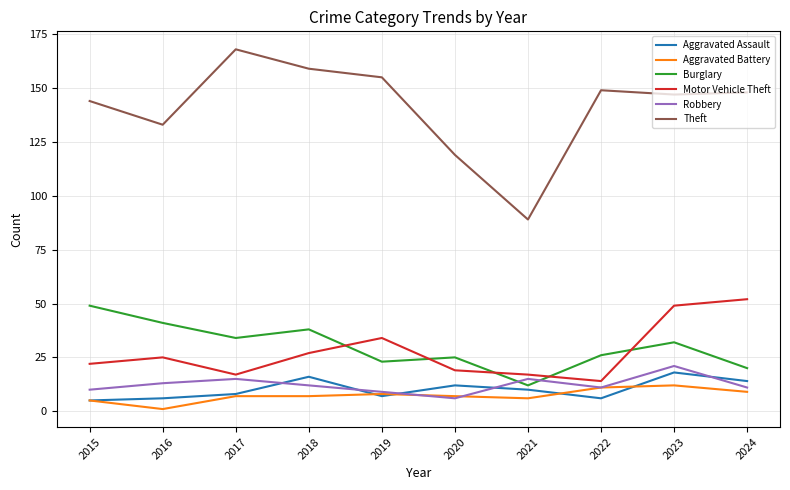

True or false: Burglary and Theft intersect in this chart.

False